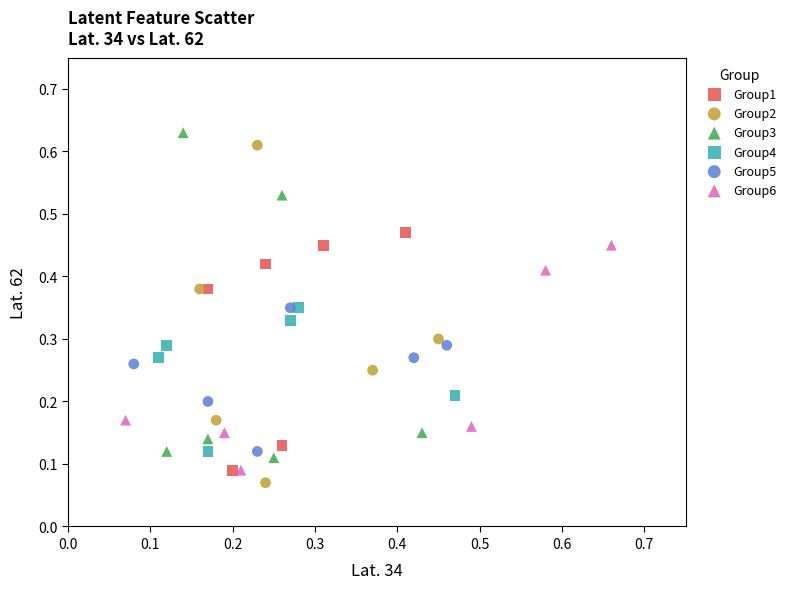

Which series has the largest Y range (max minus min)?

Group2